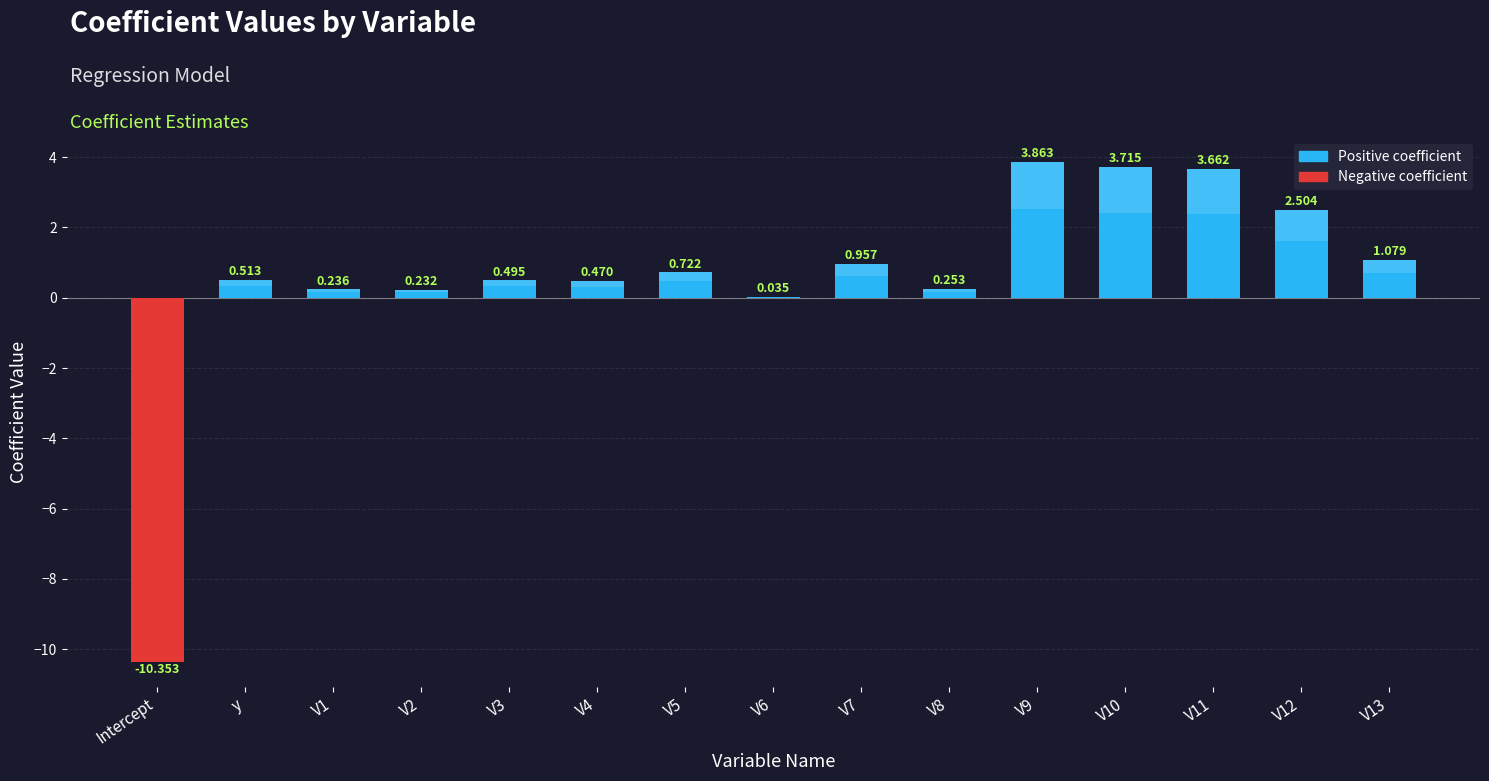

Is it true that the value at Intercept is -10.4?

True